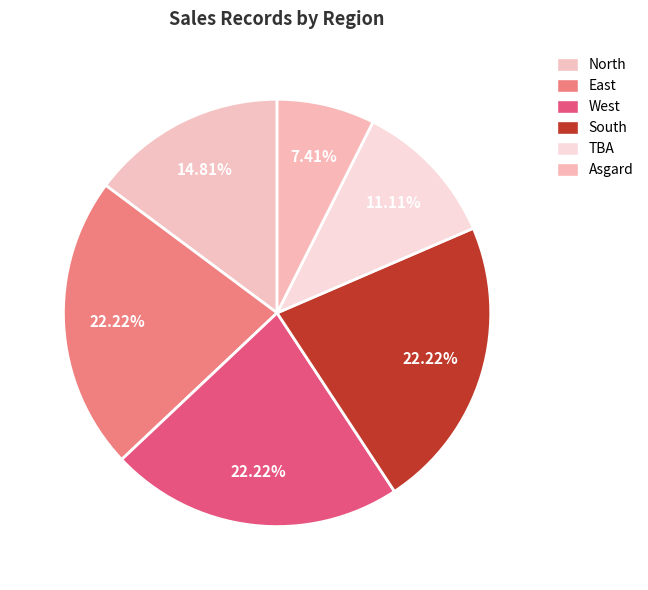

To the nearest percent, what portion does Asgard represent?

7%